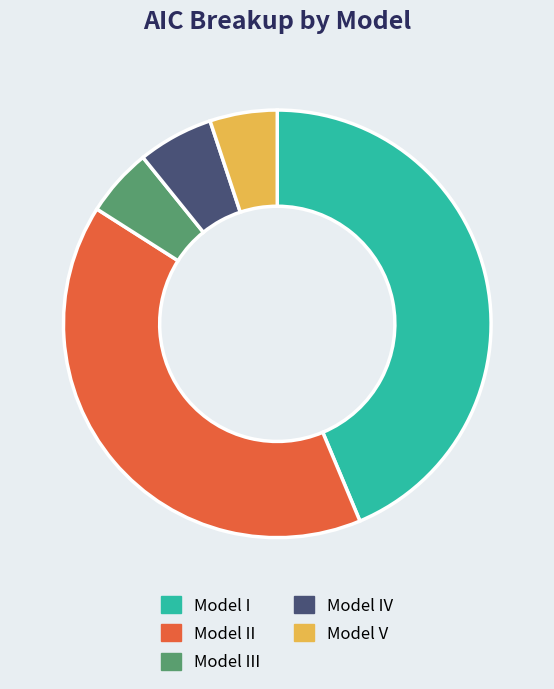

Is the sum of Model III and Model V greater than half?

No